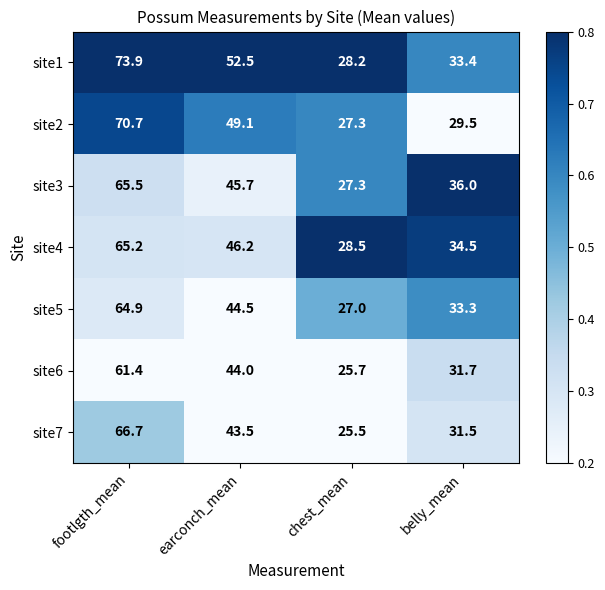

Rank the series by their maximum value, from highest to lowest.

site1, site2, site7, site3, site4, site5, site6